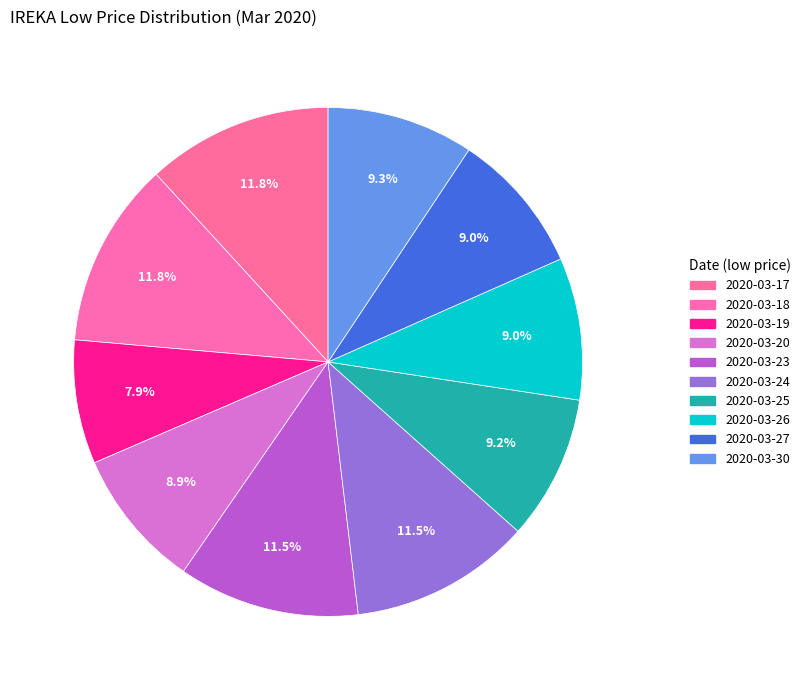

Which slice is the largest?

2020-03-17